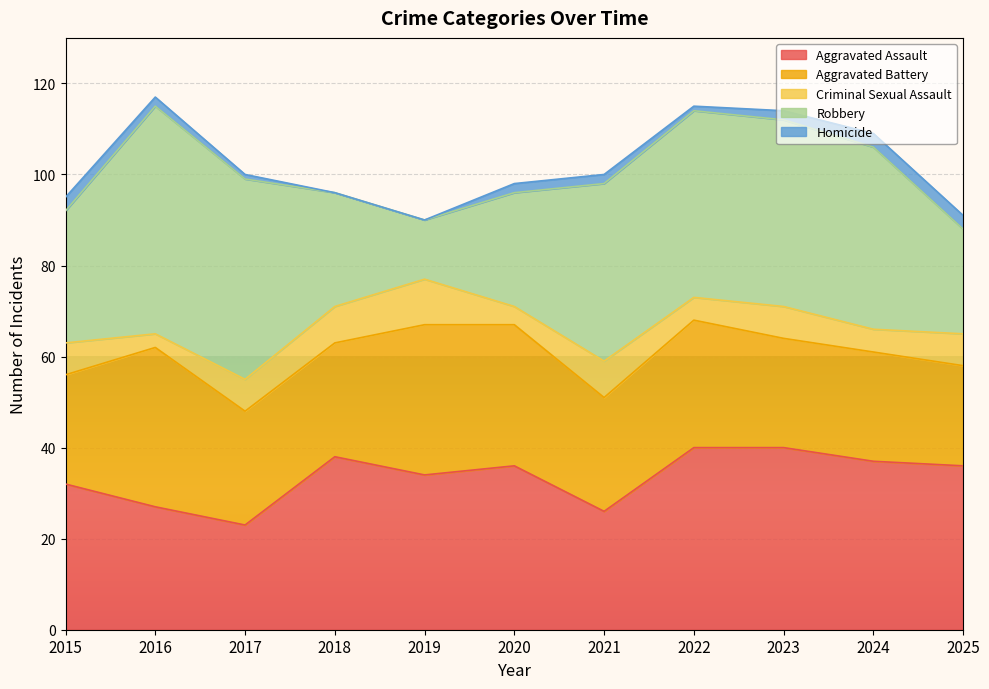

What is the value of the Robbery point at the 8th from the left?

41